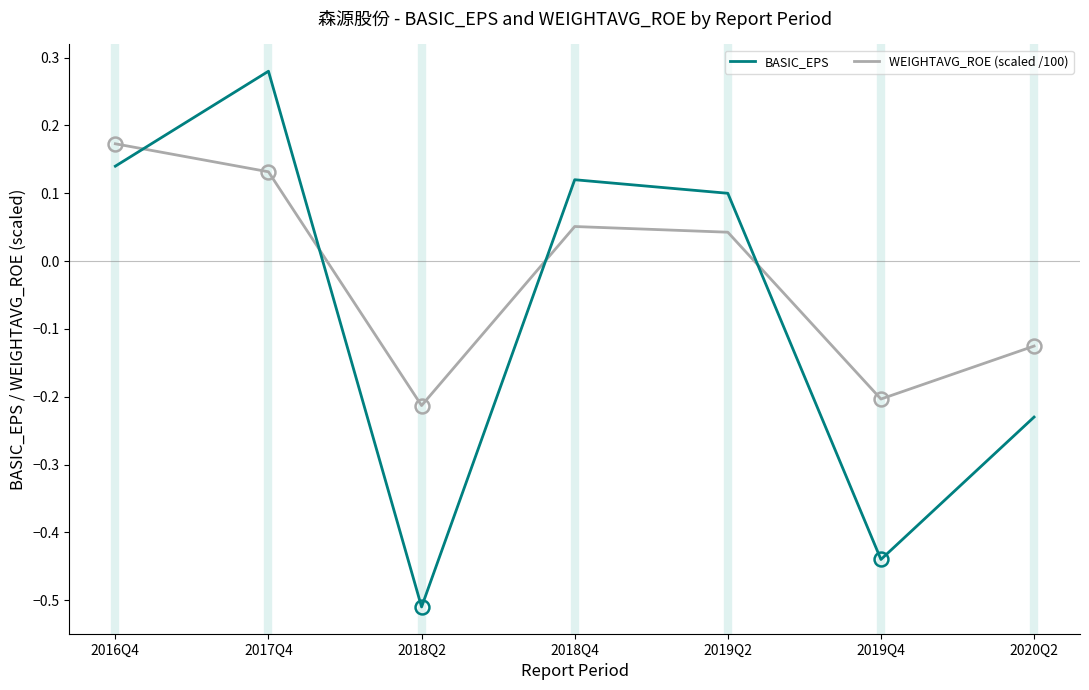

How many values in BASIC_EPS are above zero?

4